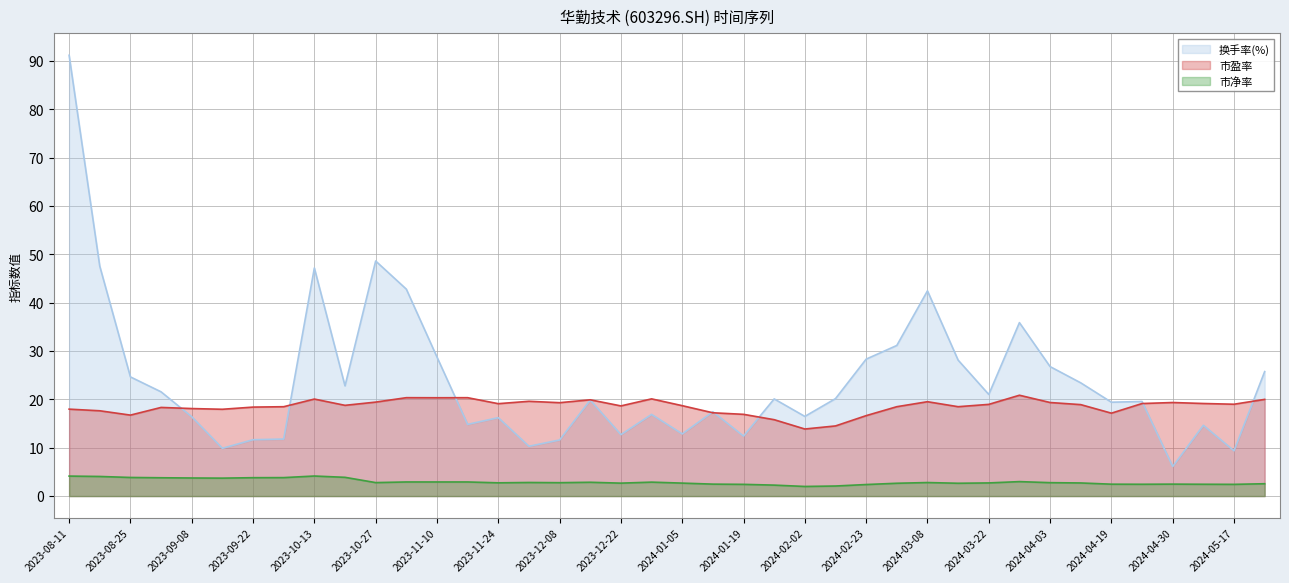

True or false: 市净率 and 换手率(%) intersect in this chart.

False